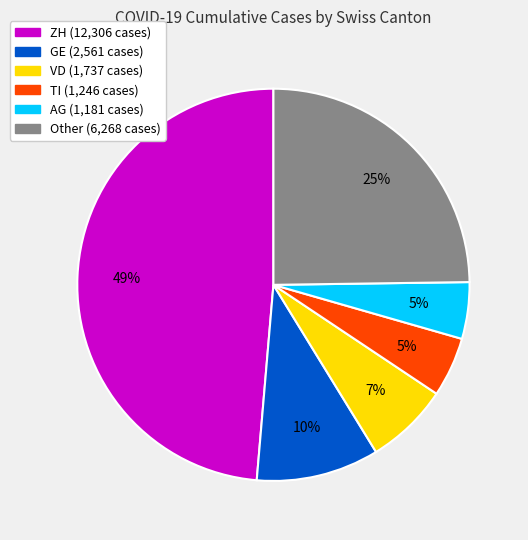

Is there a majority slice in this chart?

No